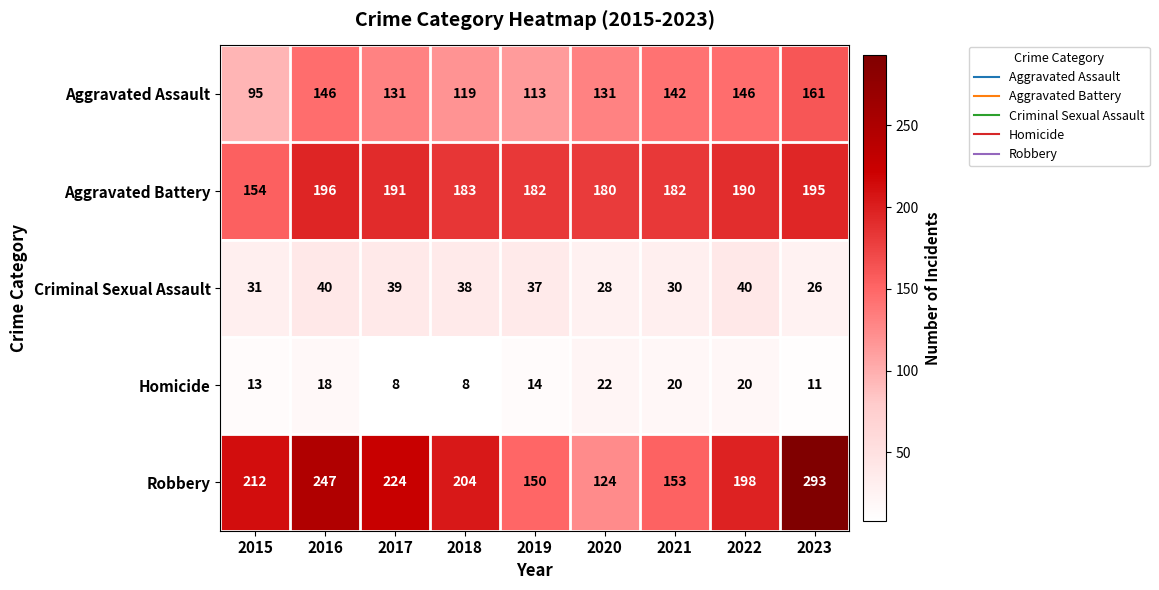

Which series has the largest total across all categories?

Robbery